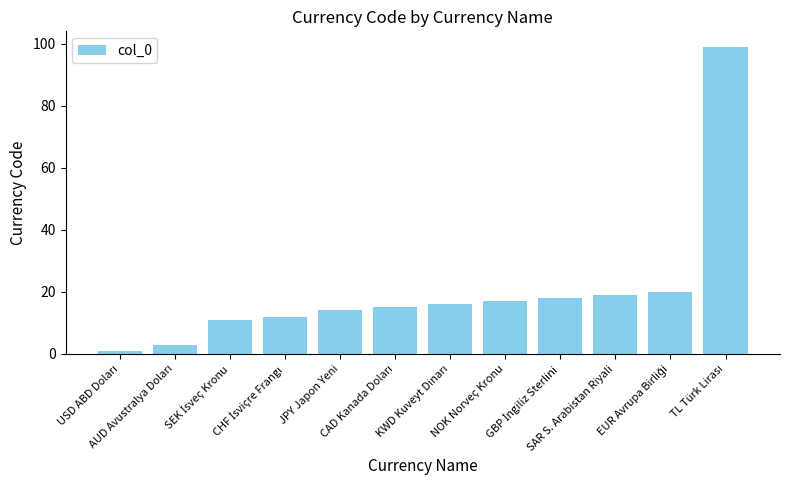

What is the difference between the second highest and minimum values?

19